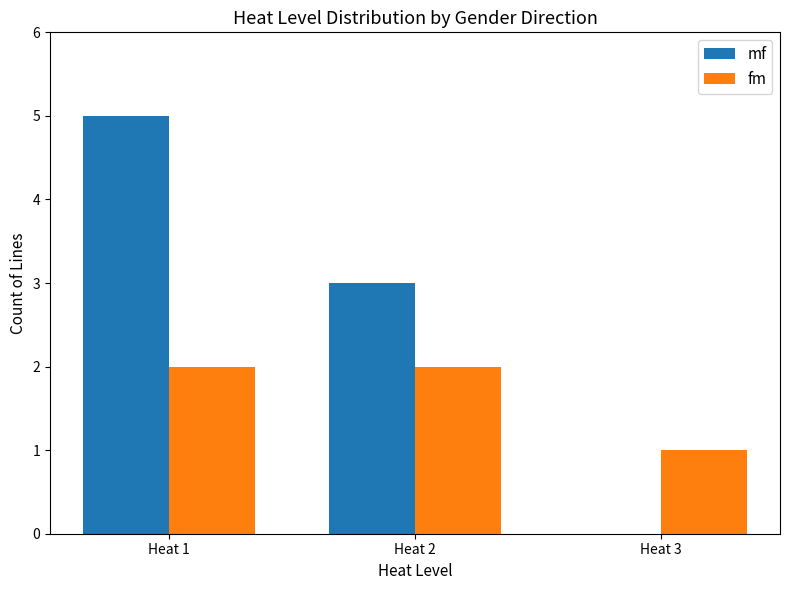

How many groups of bars are there?

3